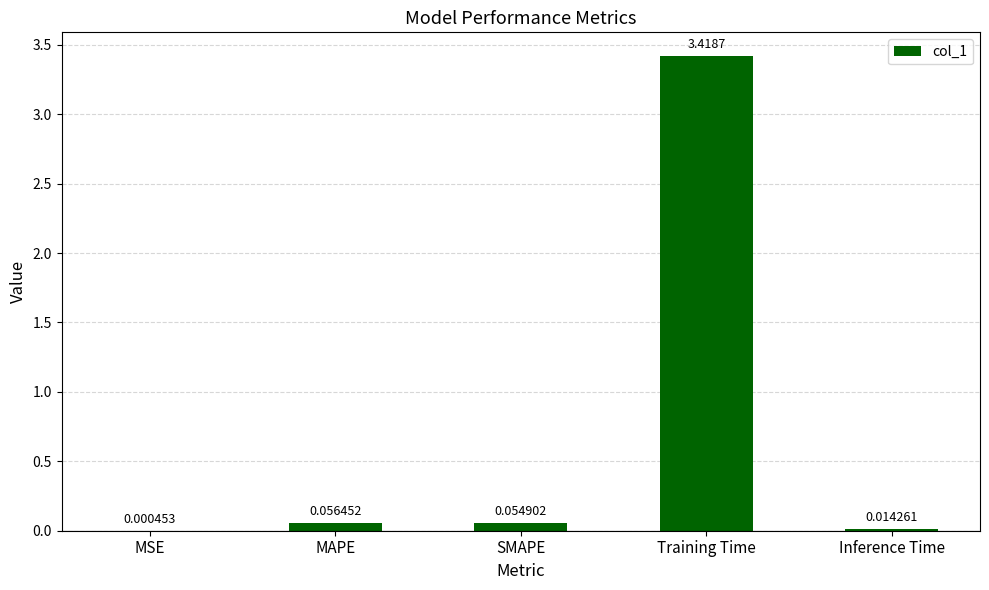

Count the number of categories in the chart.

5